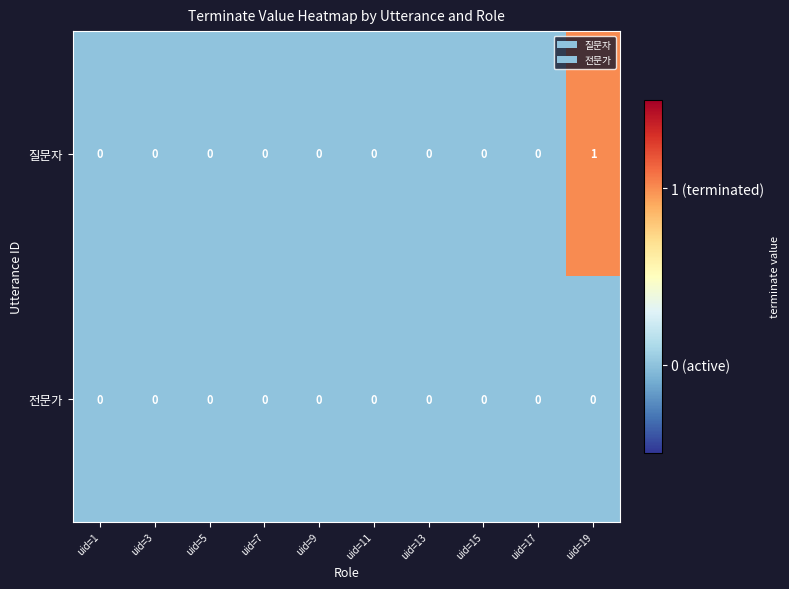

Rank the series by their average value, from highest to lowest.

질문자, 전문가